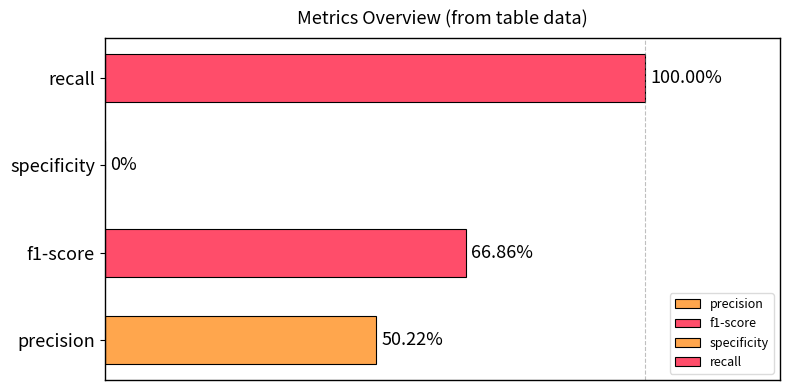

How many series are shown in this chart?

4